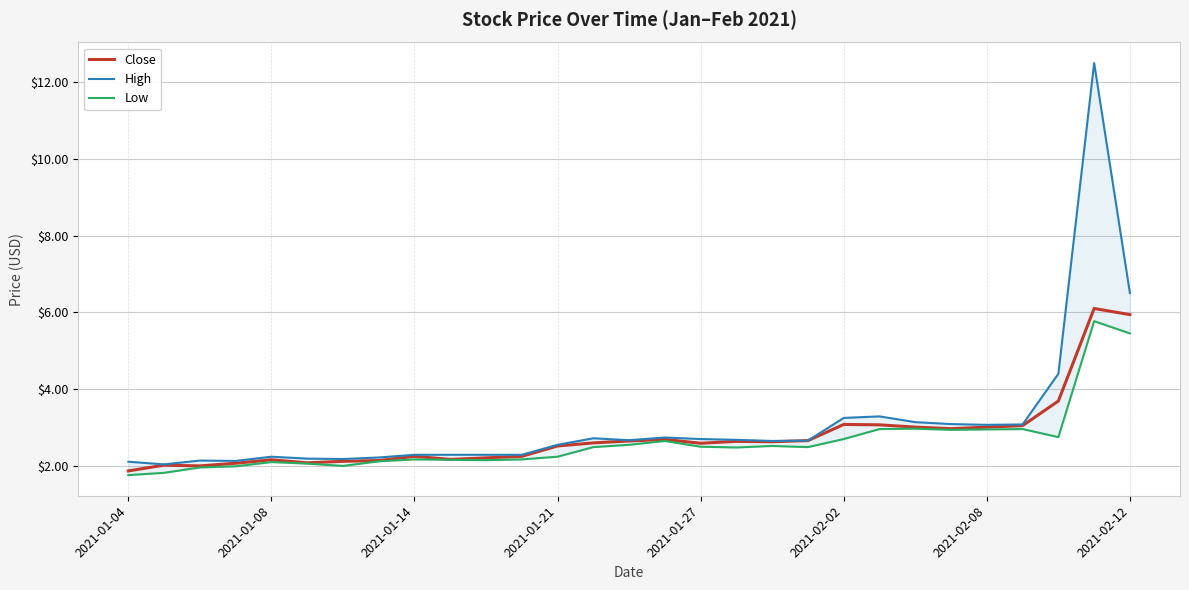

What is the highest value of the Close series?

6.1